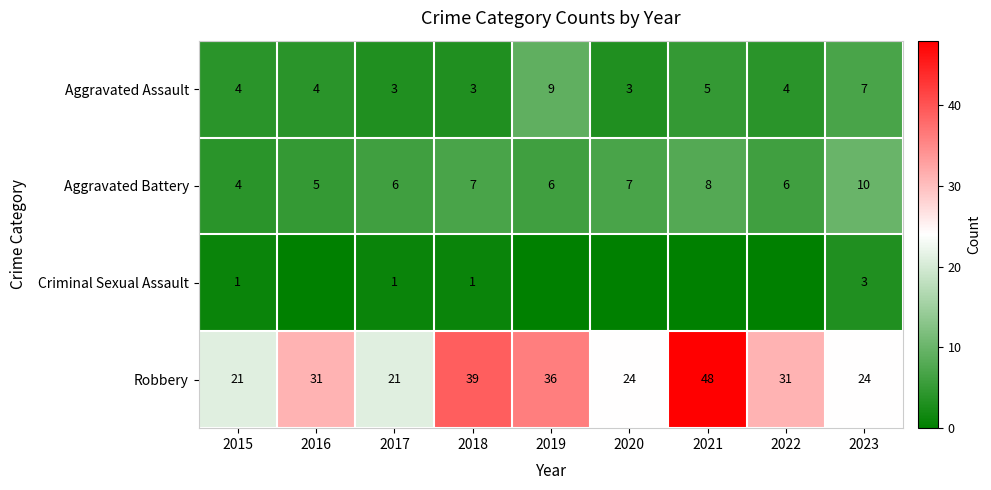

What is the difference between the highest and lowest values at 2015?

20